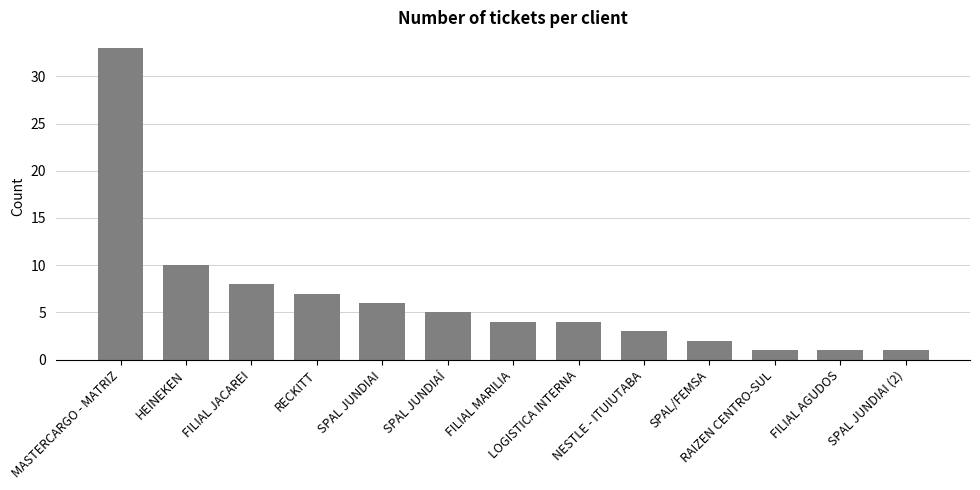

What is the average value?

7